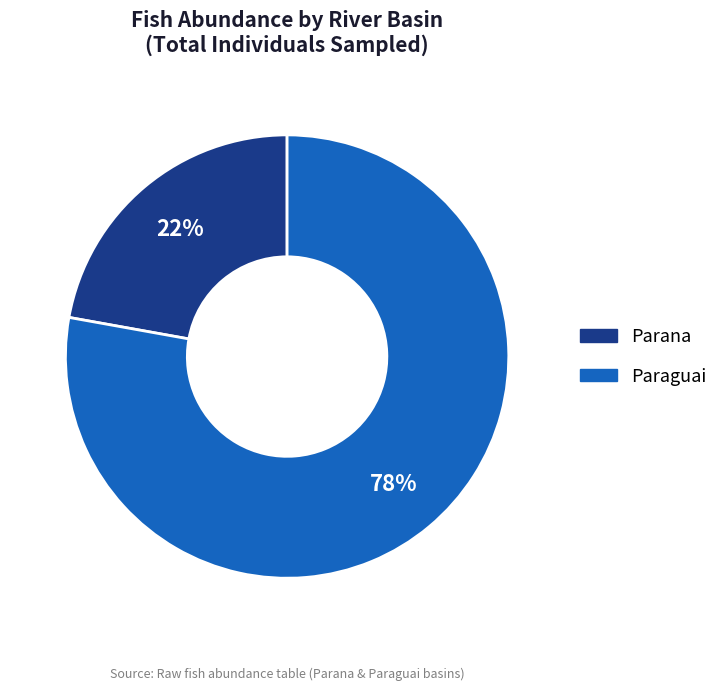

Which has a higher value, Paraguai or Parana?

Paraguai